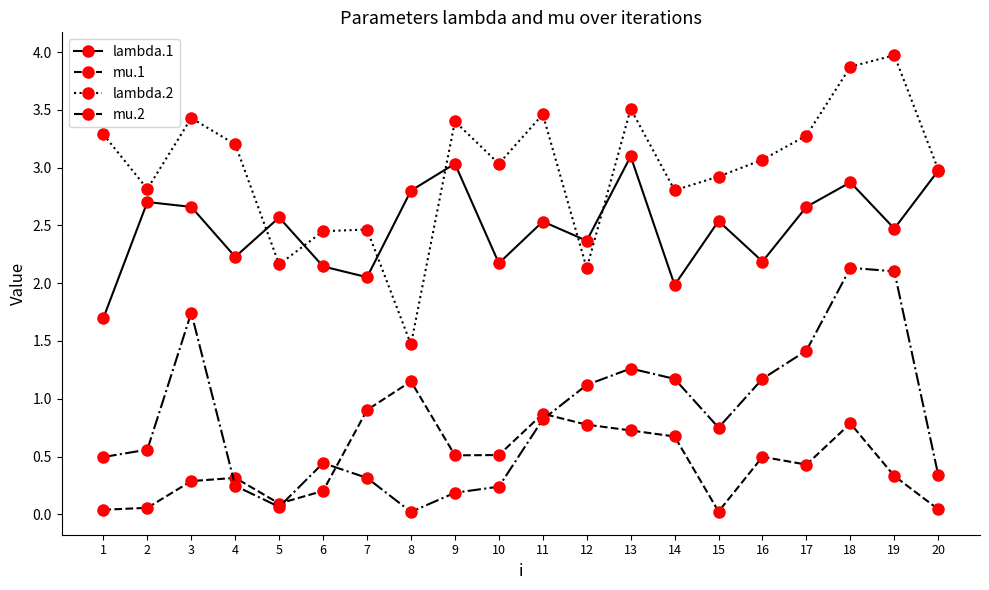

At which category does lambda.2 reach its first local peak?

3